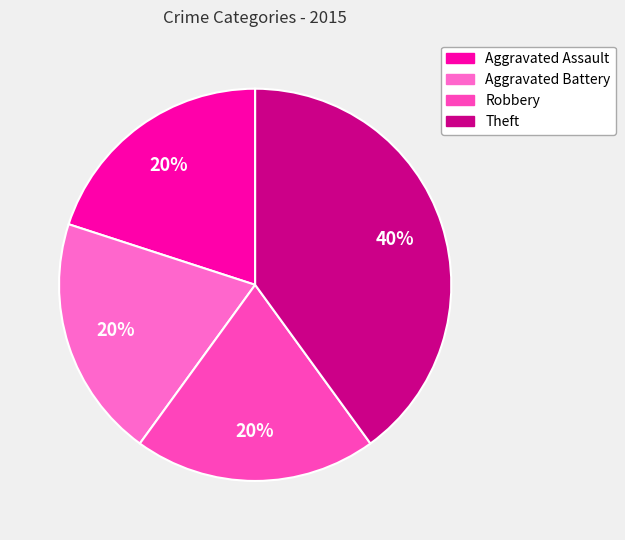

Which slice is the smallest?

Aggravated Assault